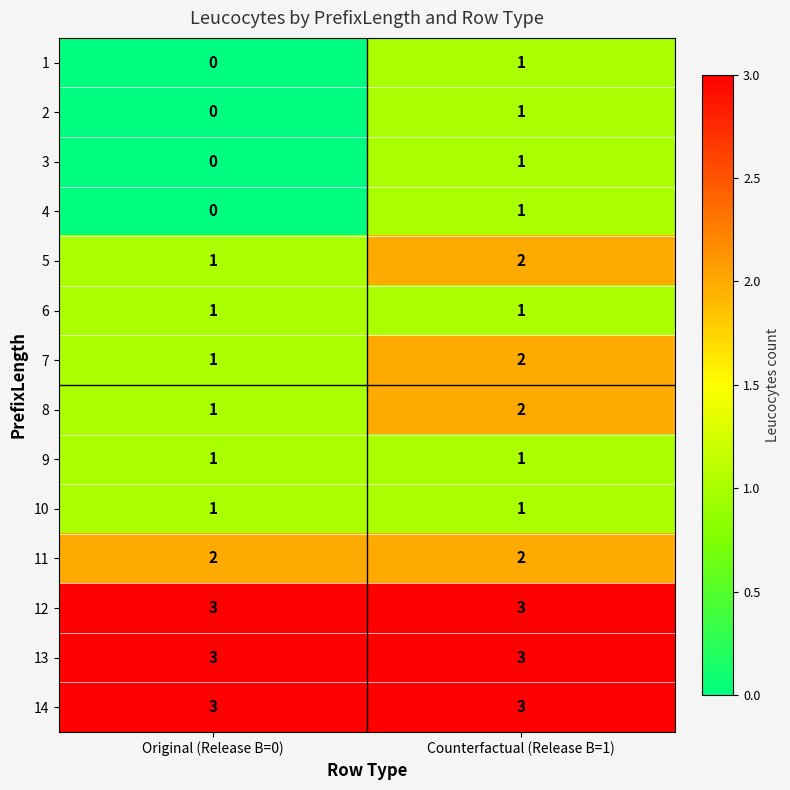

How many positive values does the 3 series have?

1